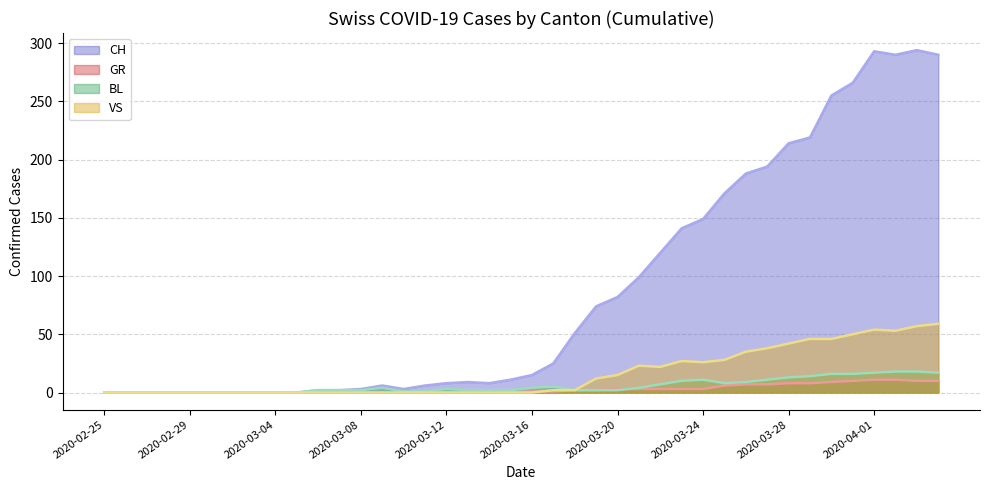

Where is the first local maximum for VS?

2020-03-21